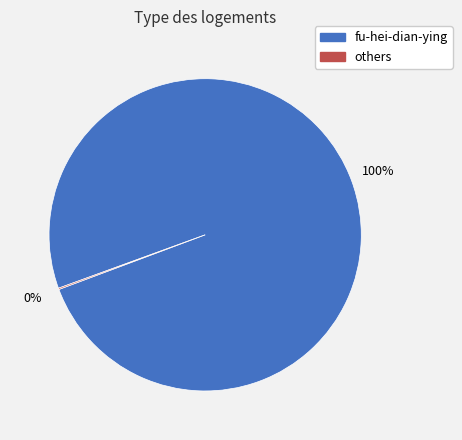

To the nearest percent, what is the average slice percentage?

50%